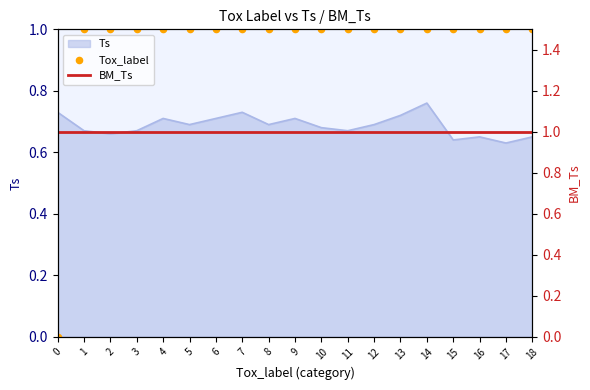

Which series has the largest Y range (max minus min)?

Tox_label